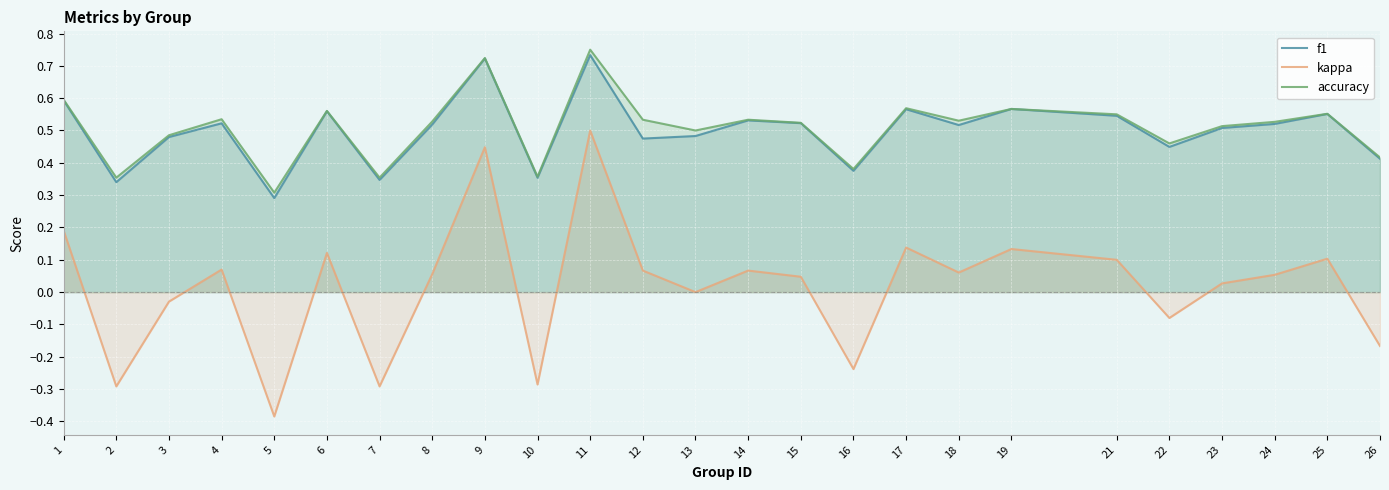

Rank the categories by f1 value from lowest to highest.

5, 2, 7, 10, 16, 26, 22, 12, 3, 13, 23, 18, 8, 24, 4, 15, 14, 21, 25, 6, 17, 19, 1, 9, 11